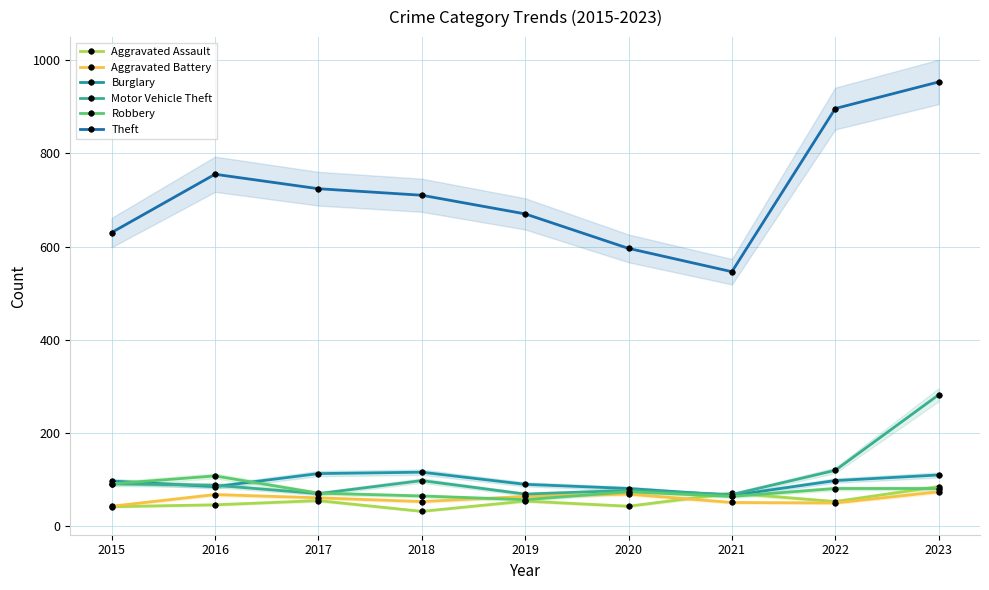

What is the approximate value of Theft at 2016, to the nearest 5?

755